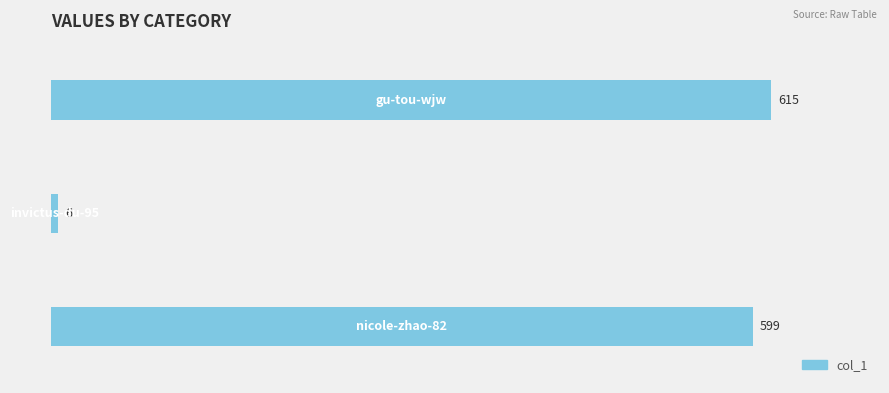

What is the greatest value displayed?

615